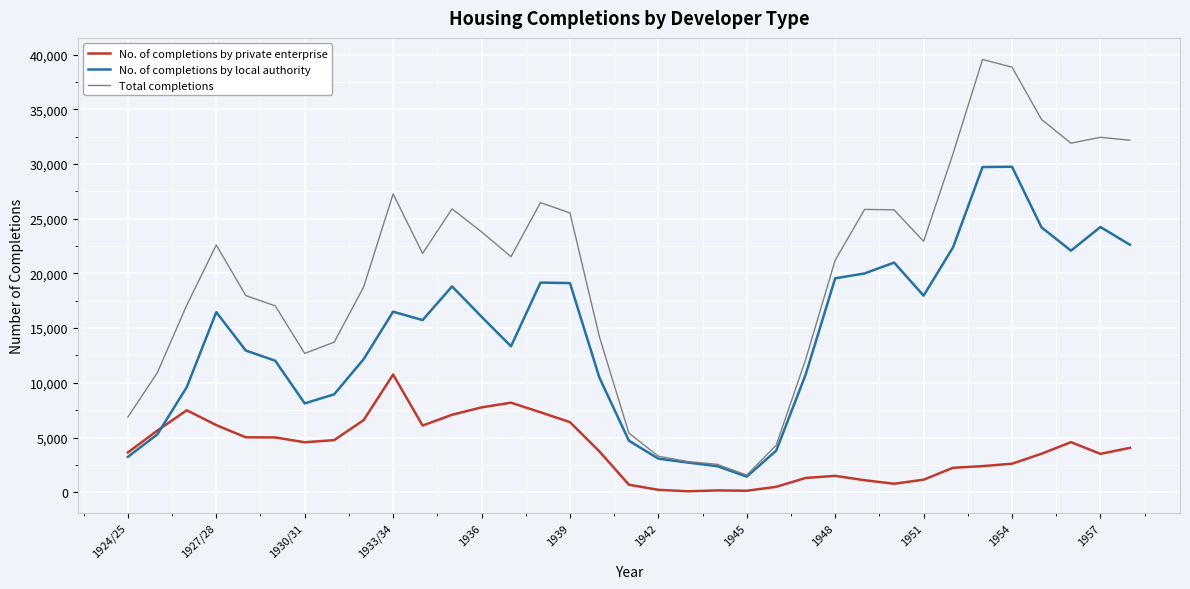

How many lines are shown in the chart?

3